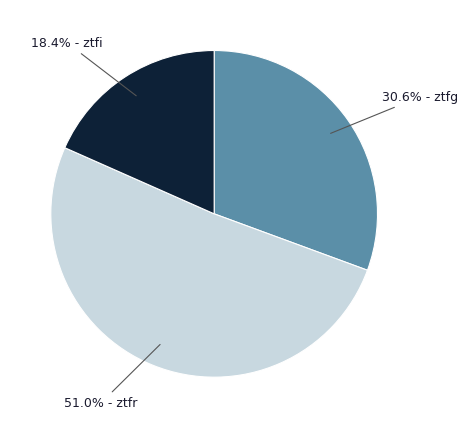

Is there any slice that represents more than half of the pie?

Yes